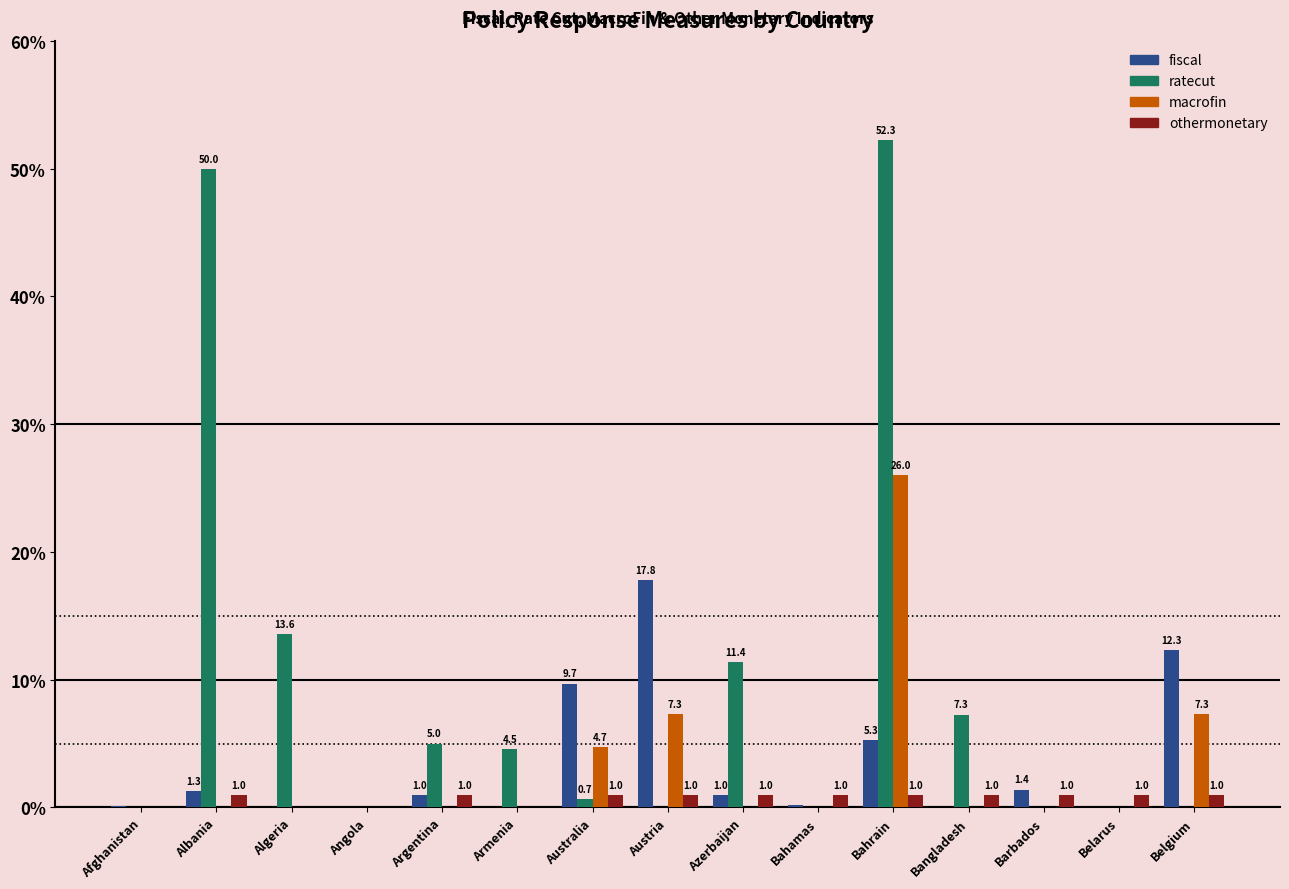

How many categories are shown in the chart?

15